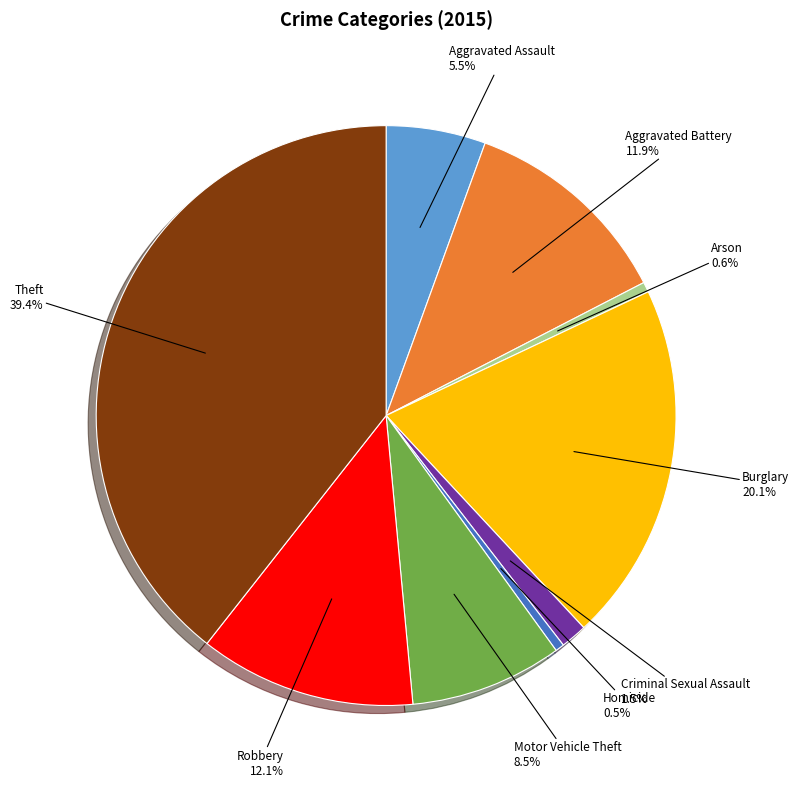

What portion of the pie excludes Criminal Sexual Assault?

98.5%